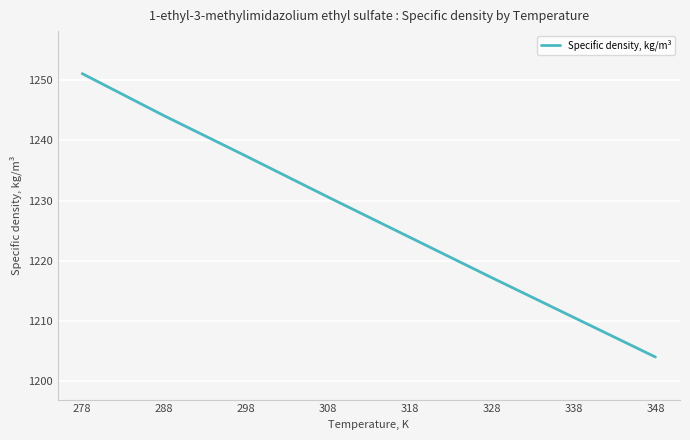

What is the minimum value shown in the chart?

1204.0